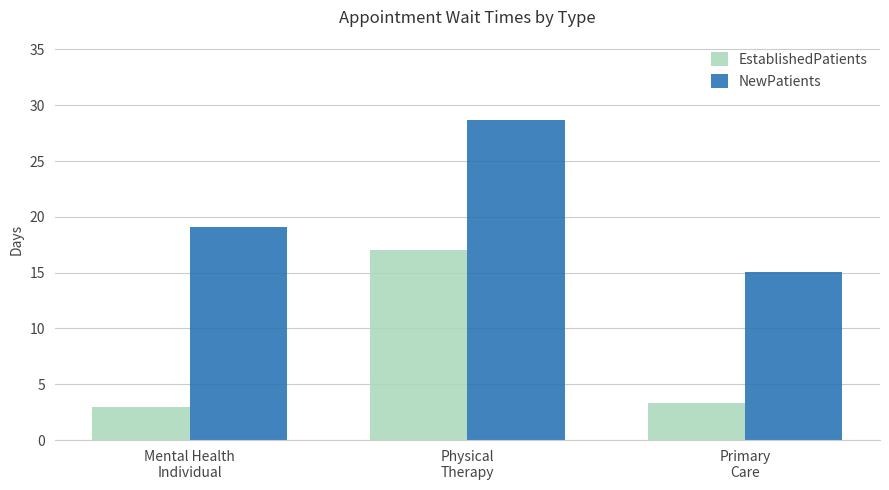

How many categories are shown in the chart?

3